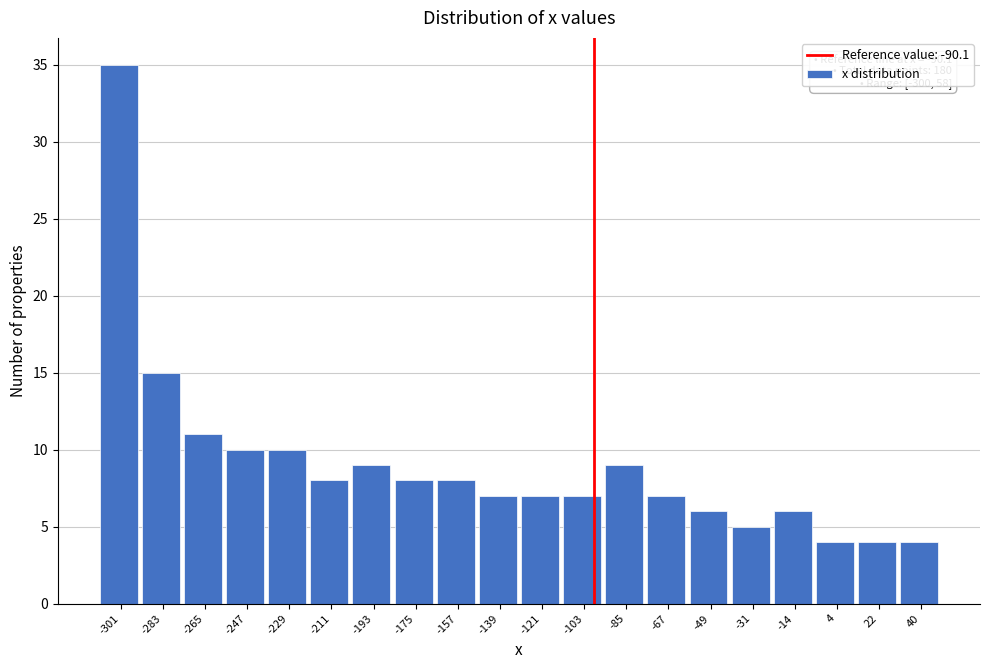

Reading left to right, list all the values displayed in this chart.

35	15	11	10	10	8	9	8	8	7	7	7	9	7	6	5	6	4	4	4